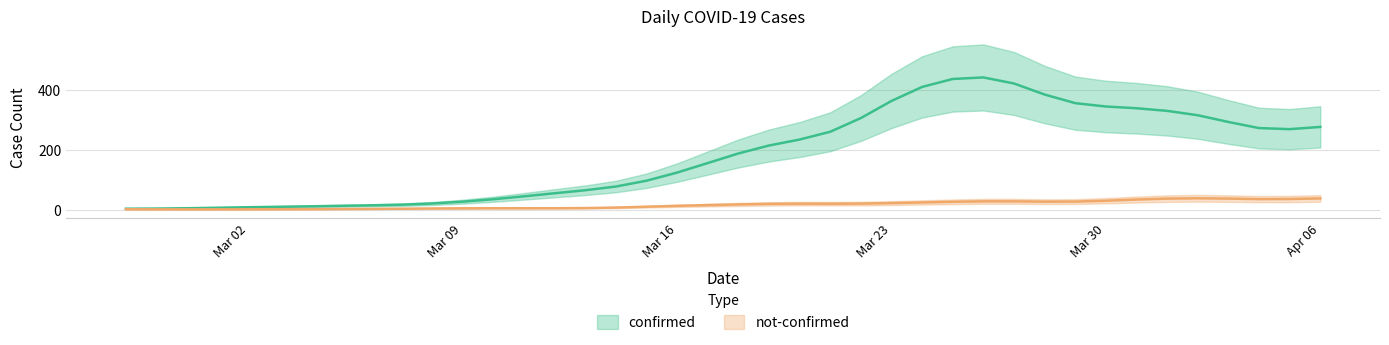

What is the total value across all series at 2020-03-31?

349